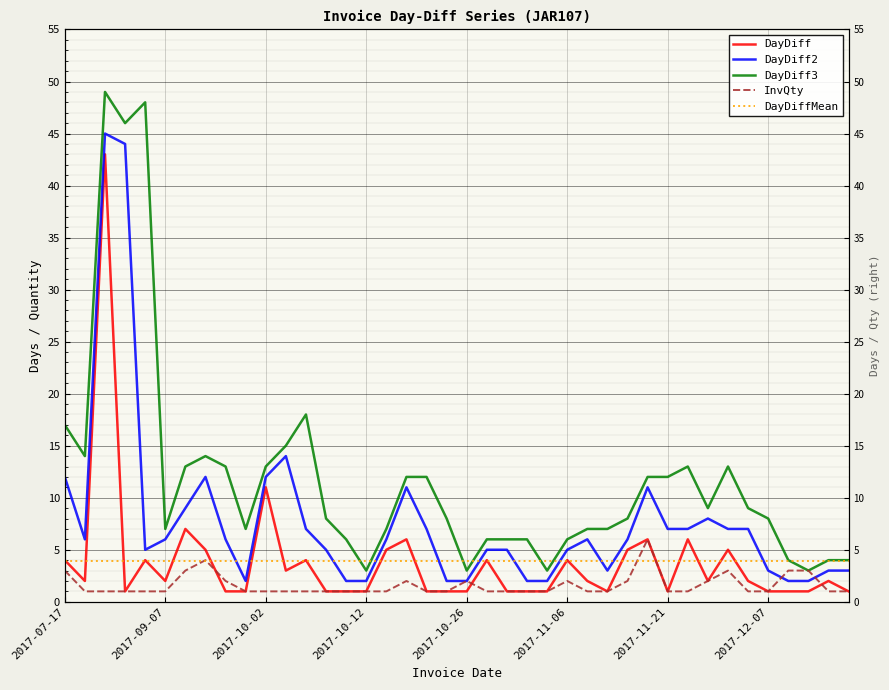

What is the difference between the DayDiff2 values at 2017-07-17 and 31?

5.0